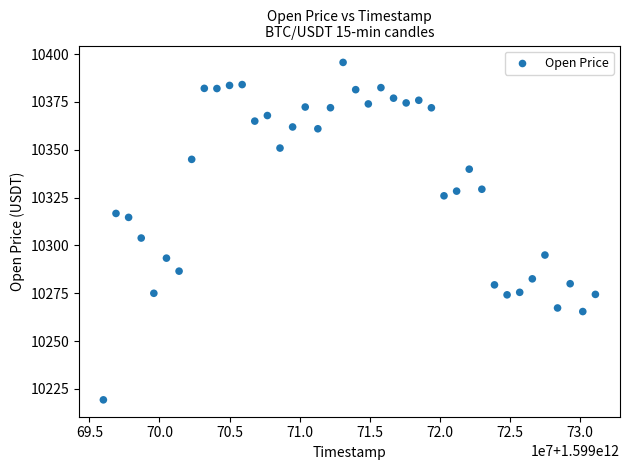

What Y value in the scatter plot is closest to 10307?

10303.9